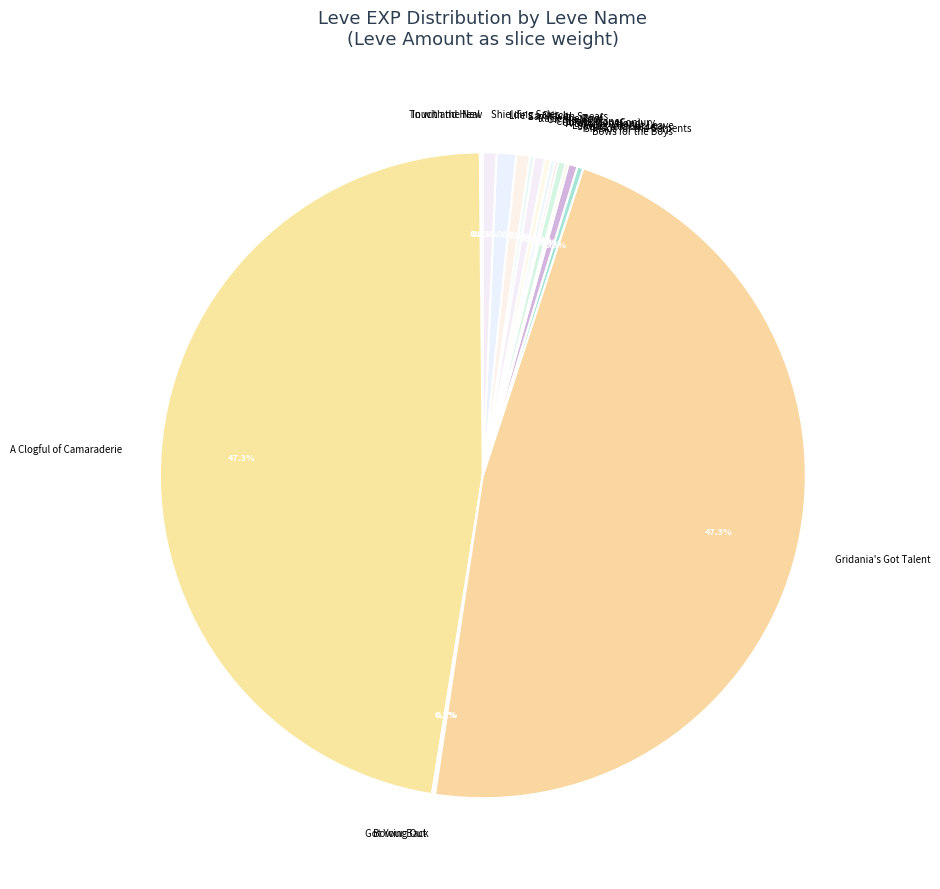

What percentage is NOT represented by Shields for the Serpents?

99.5%